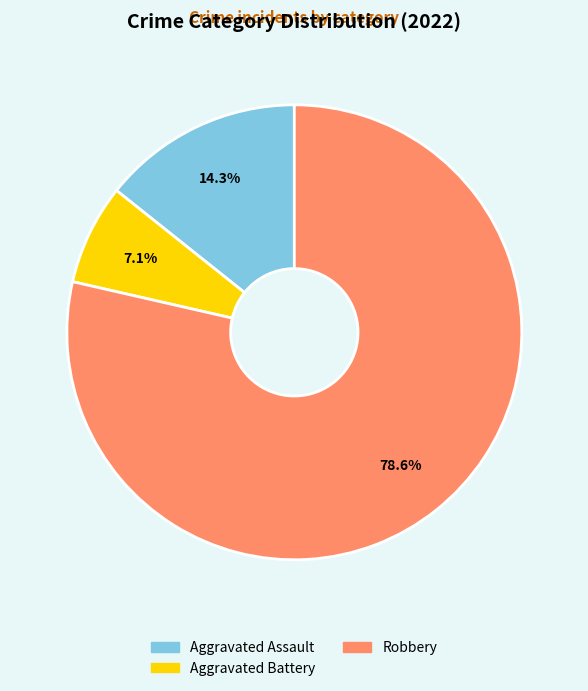

What percentage is NOT represented by Aggravated Assault?

85.7%